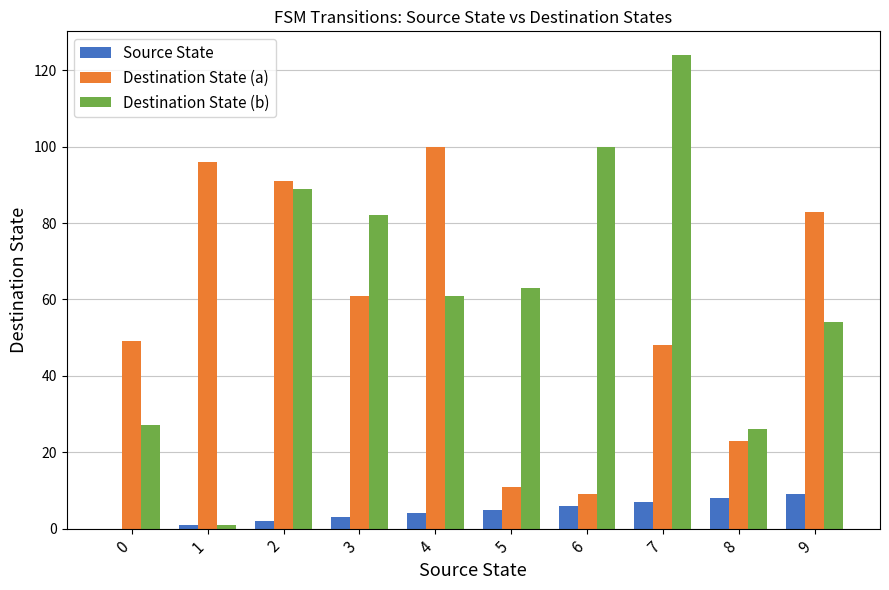

Is it true that Destination State (b) equals 82 at 3?

True